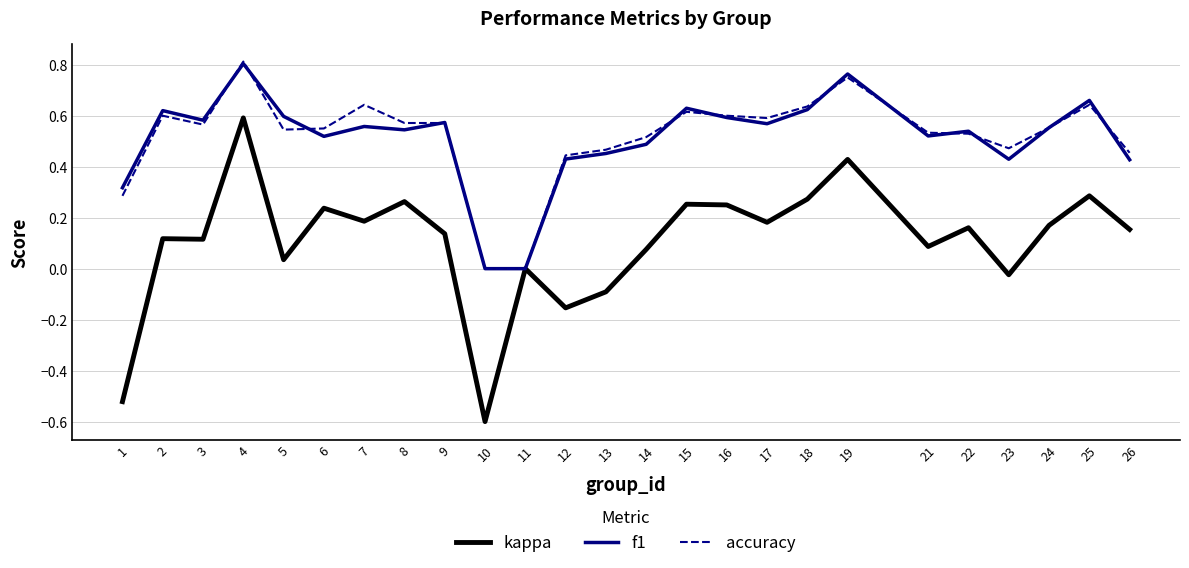

At 5, list the series in order from largest to smallest.

f1, accuracy, kappa